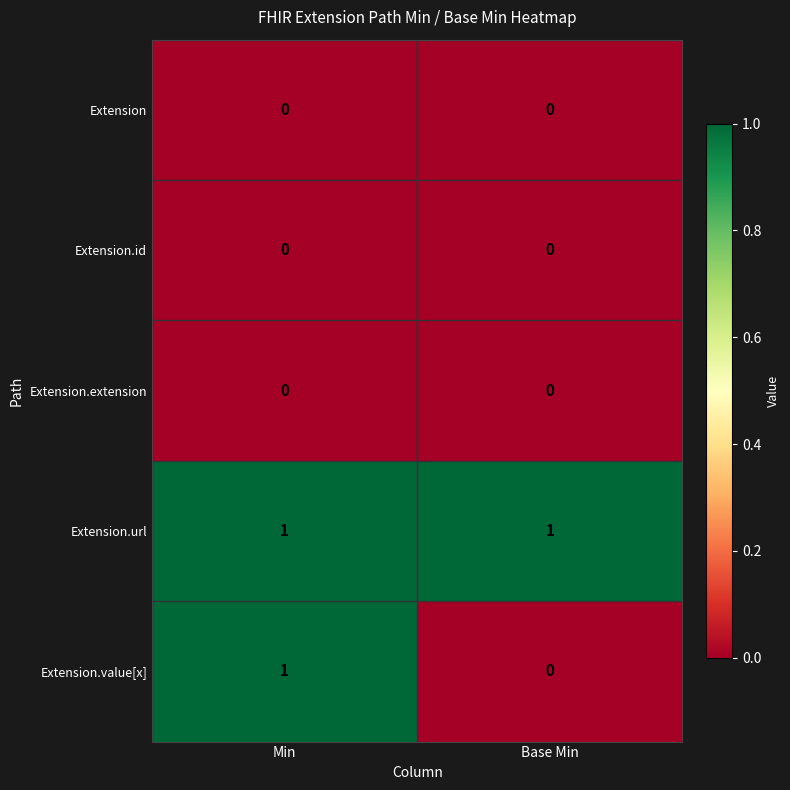

Where is Extension.value[x] nearest to the value 0?

Base Min